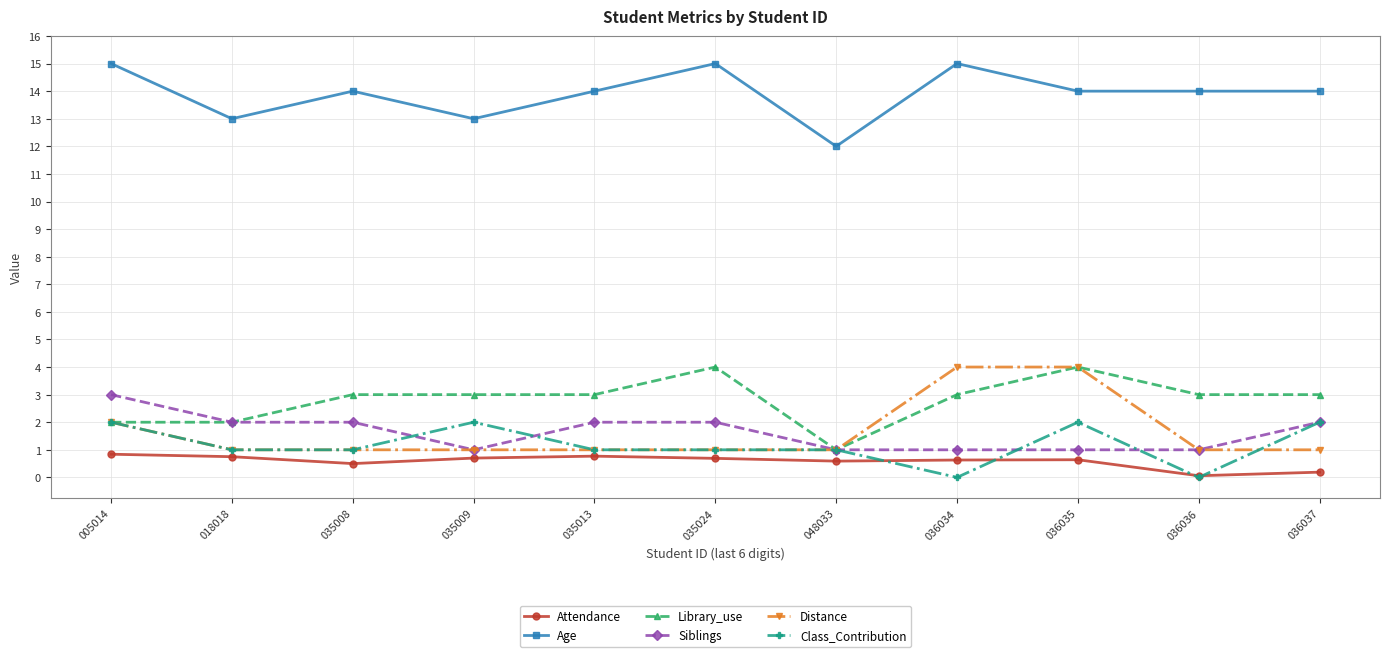

Which series has the largest total across all categories?

Age